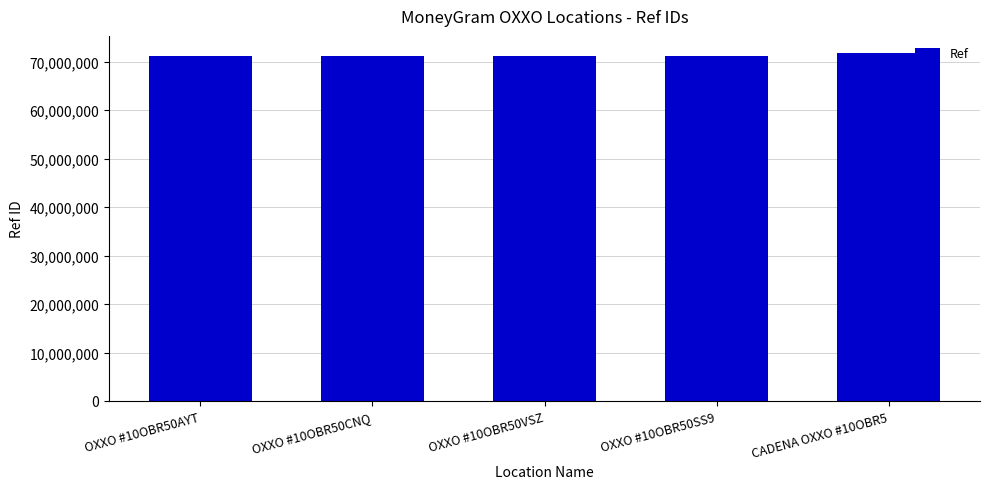

True or false: the data shows 71768261 at CADENA OXXO #10OBR5.

True